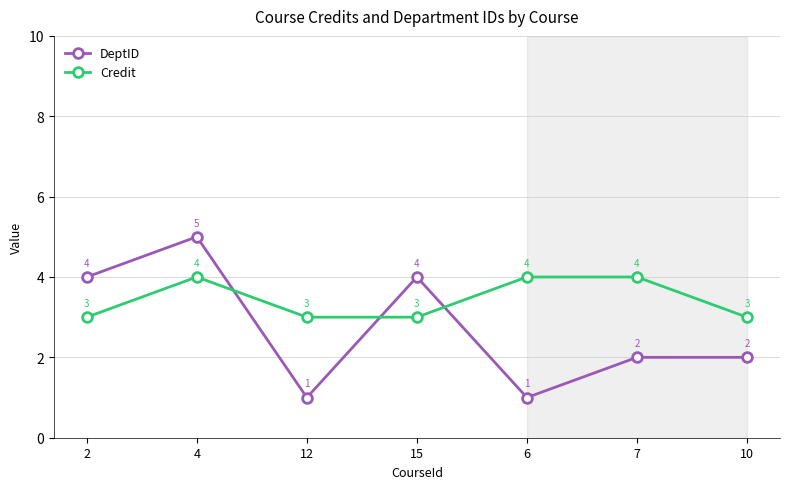

At which label does DeptID first exceed 2?

2